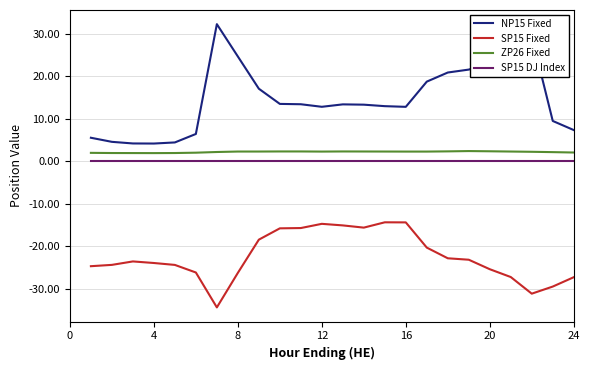

What is the maximum value shown in the chart?

32.3